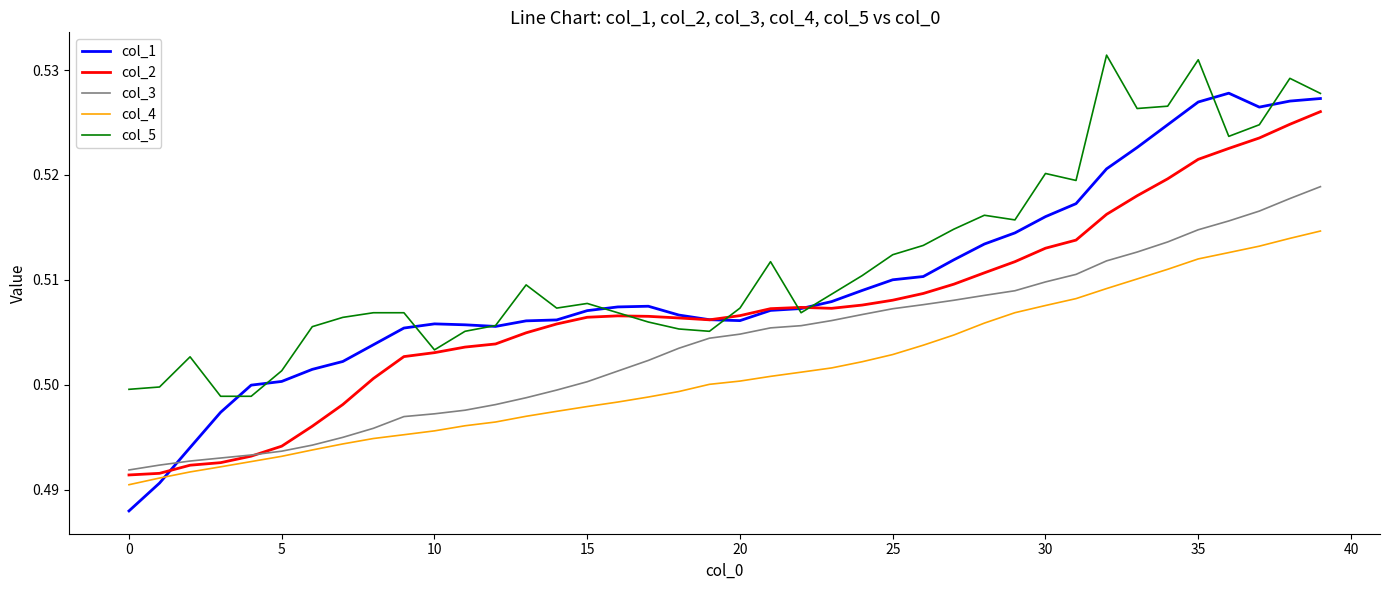

How many times do col_1 and col_4 cross each other?

1